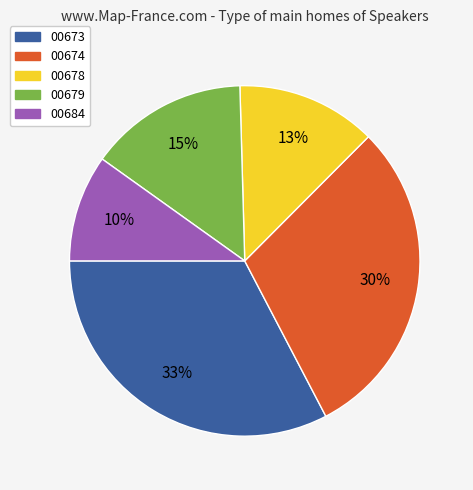

Is there any slice that represents more than half of the pie?

No